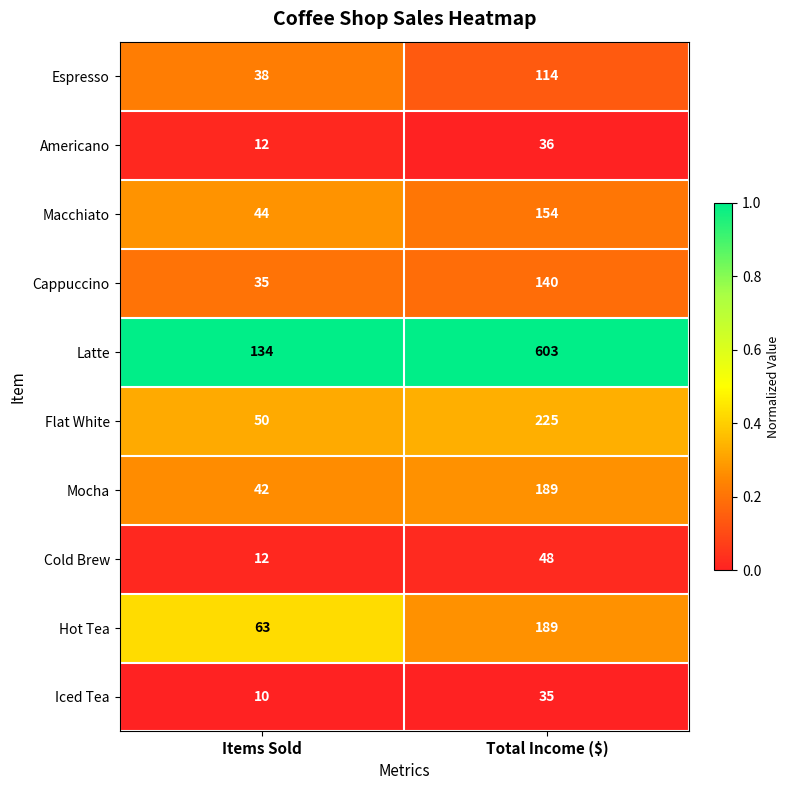

What is the maximum value shown in the chart?

603